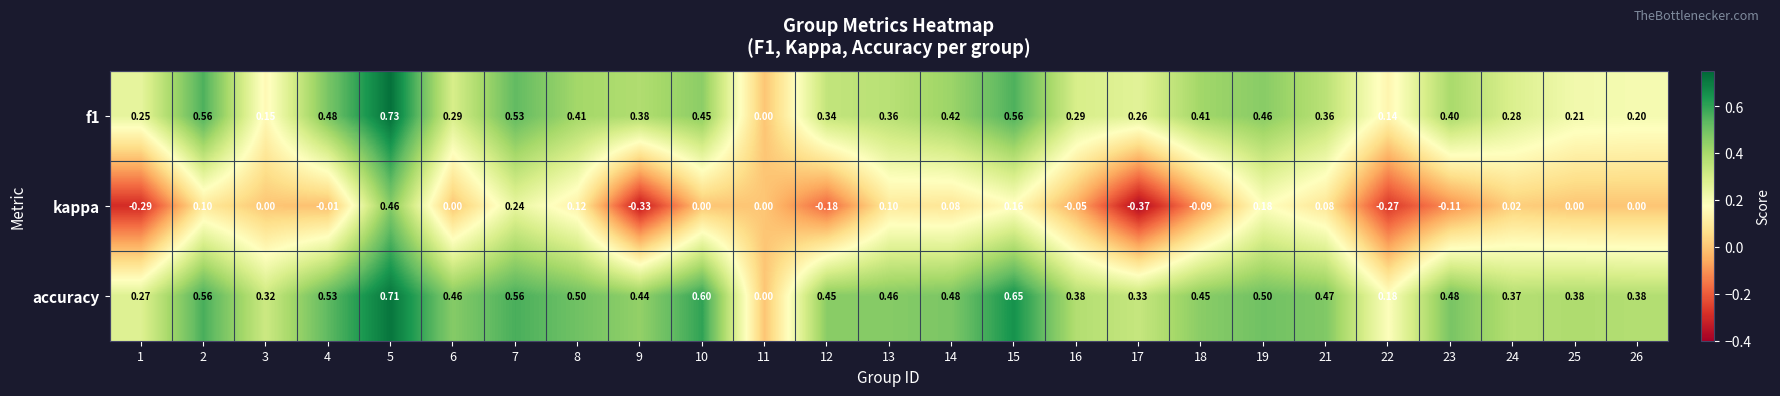

Between 3 and 26, which series saw the biggest shift?

accuracy